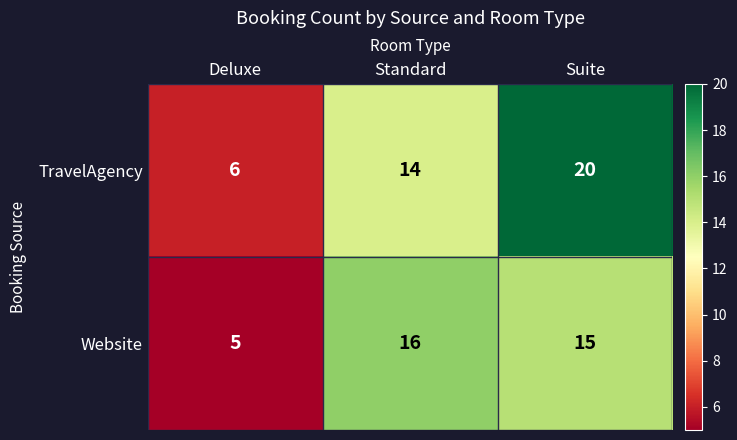

Which series has the largest range (max minus min)?

TravelAgency